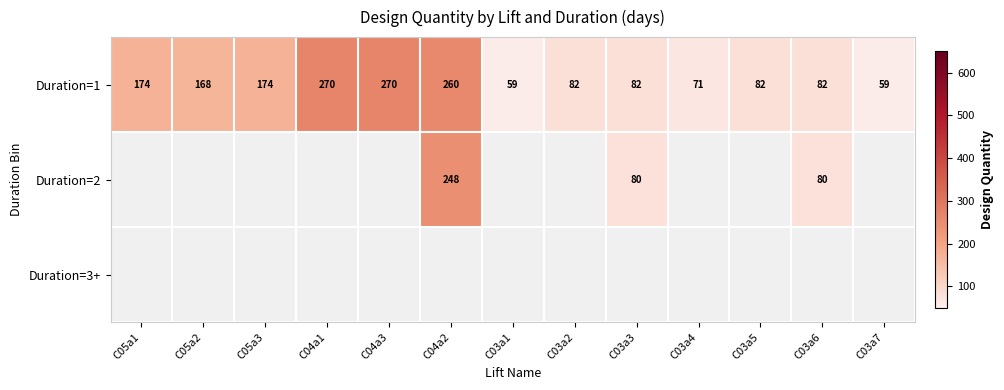

What is the greatest value displayed?

270.0